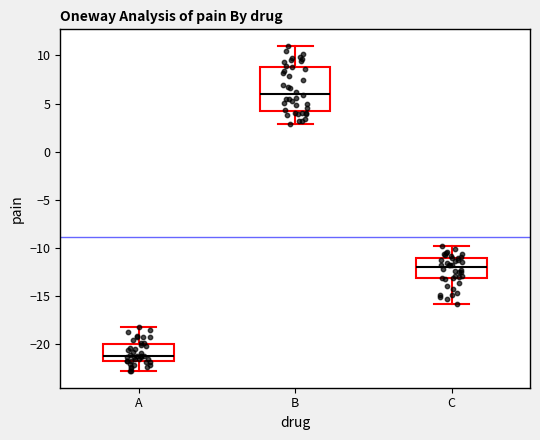

Which box has the highest median line?

B